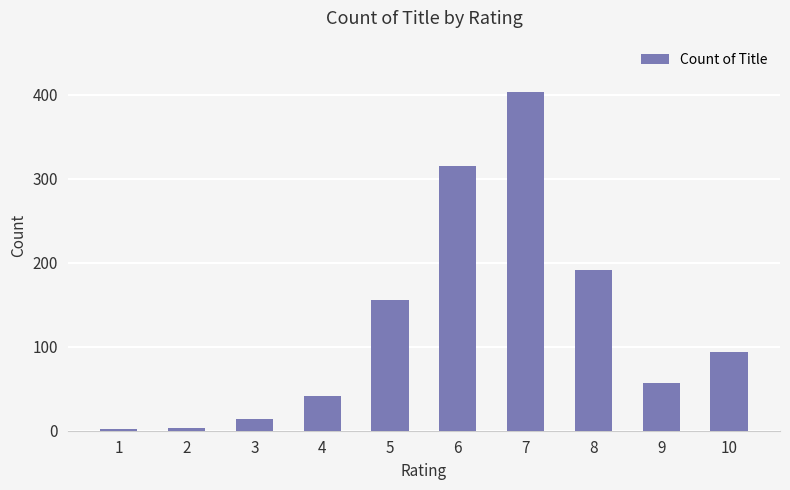

What is the value of the 7th bar from the left?

404